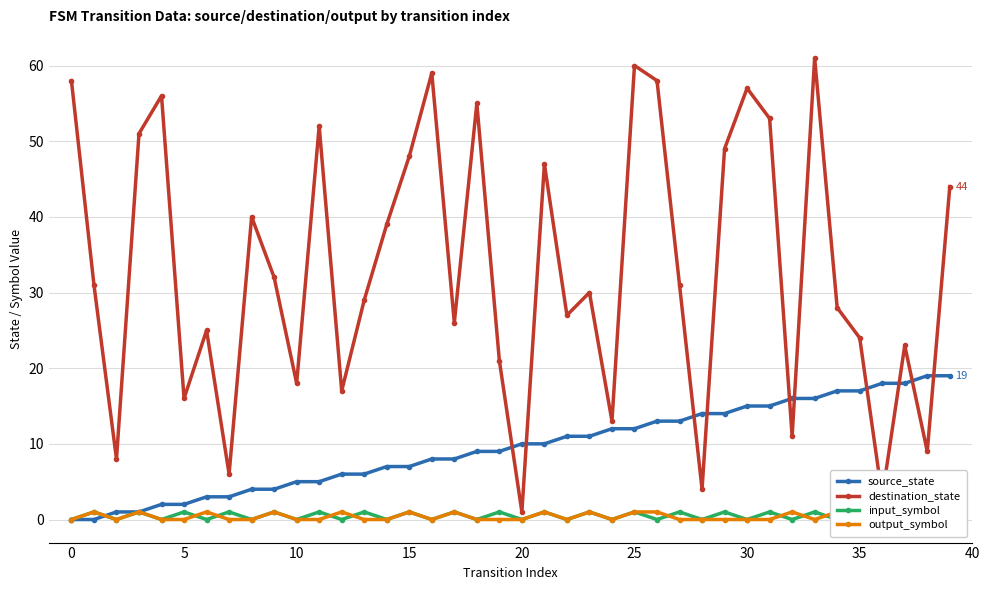

How many distinct data groups are displayed?

4